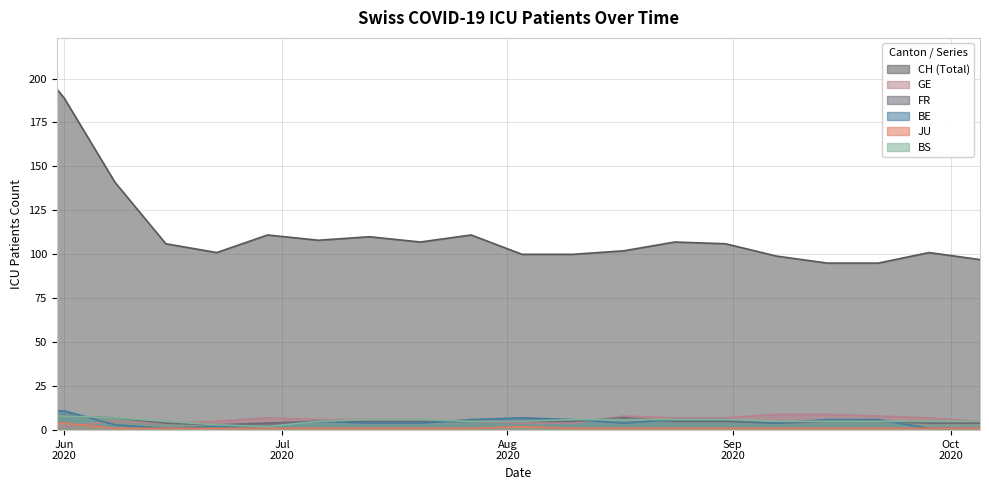

What is the sum of all FR values?

103